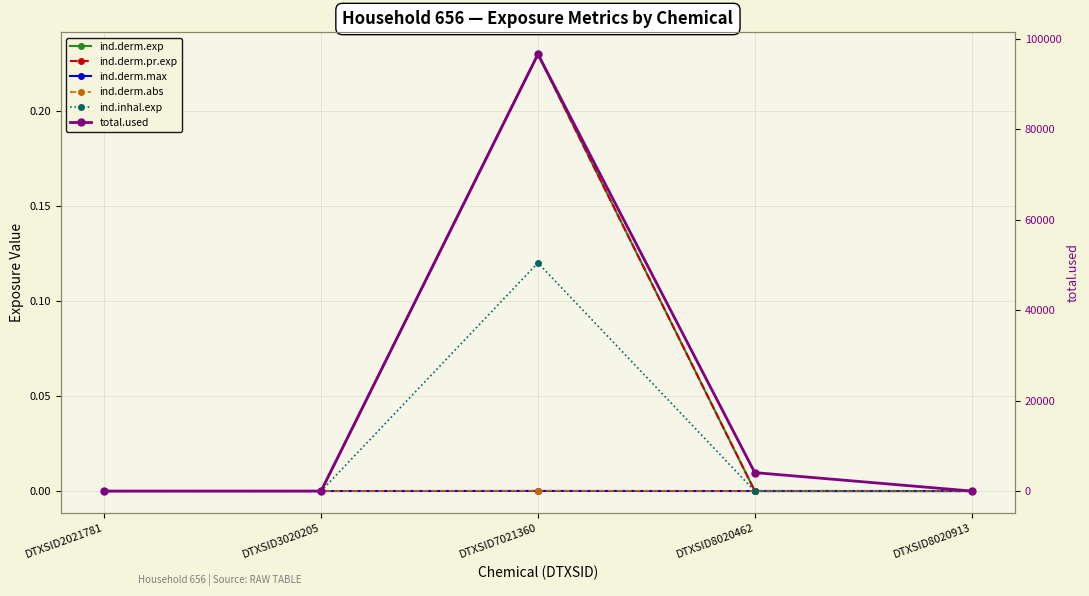

At which category is the sum across all series the highest?

DTXSID7021360